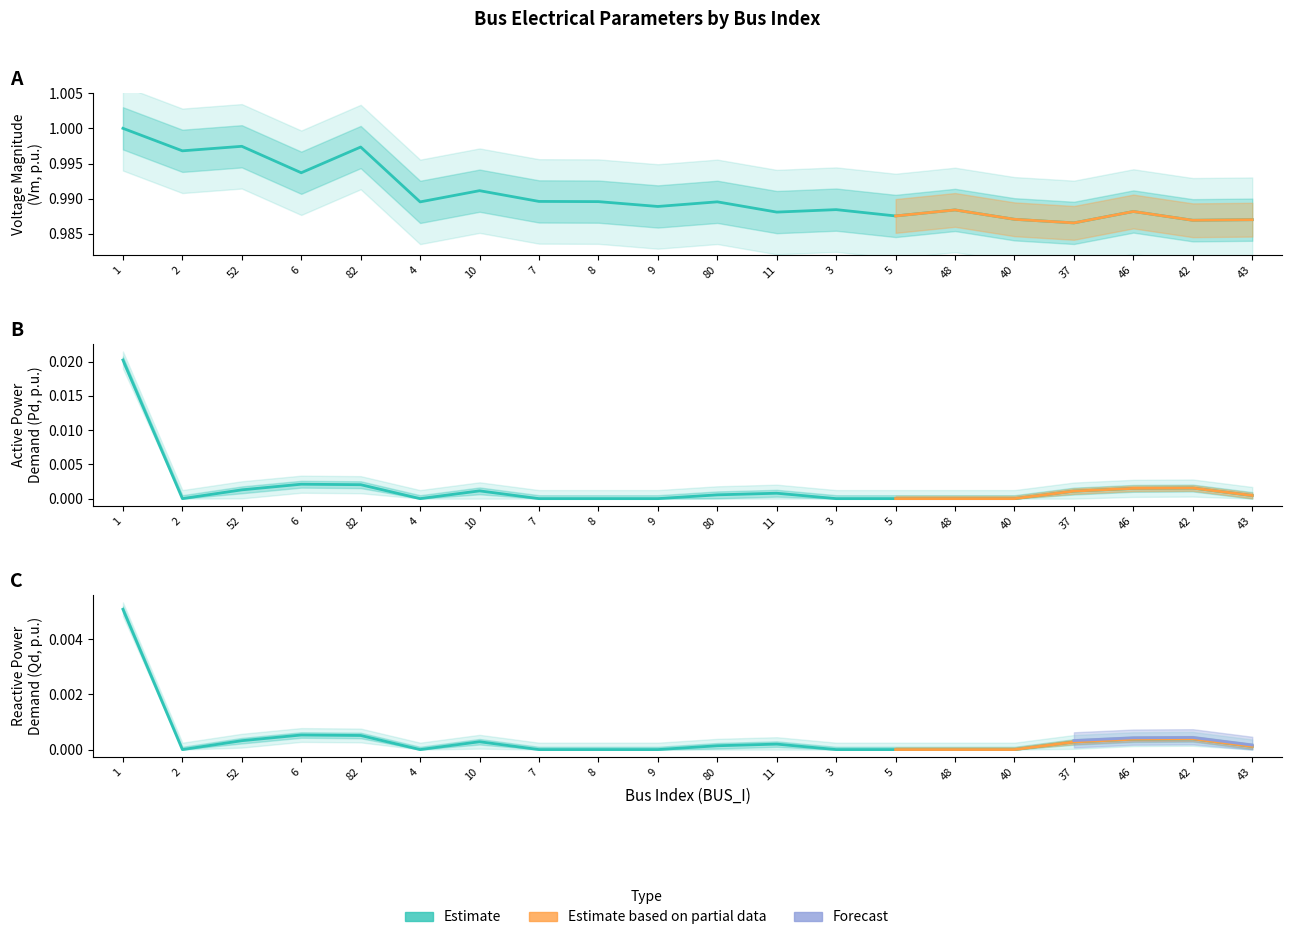

Rank the series by their maximum value, from lowest to highest.

Qd, Pd, Vm